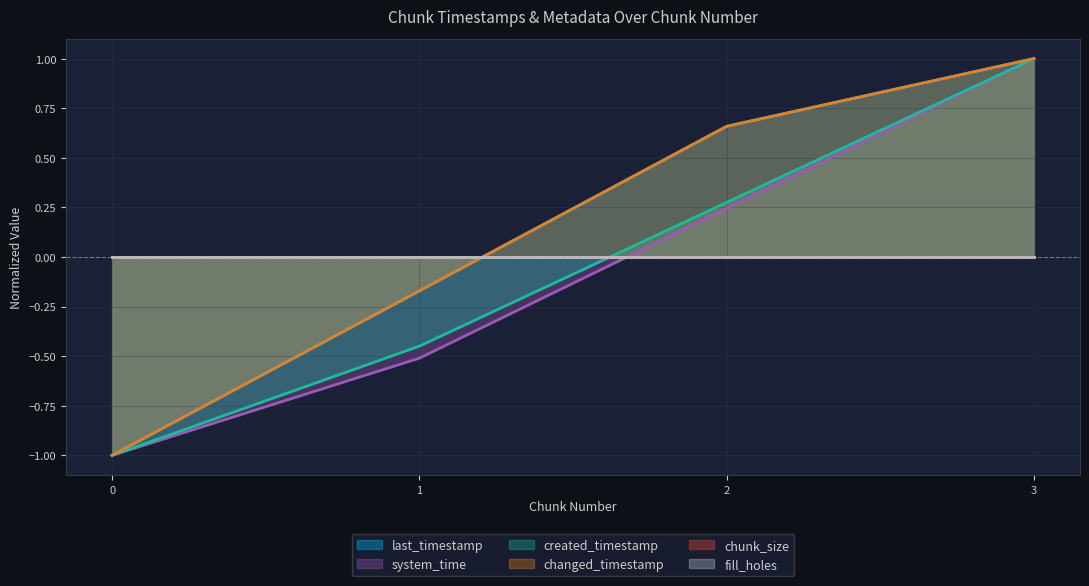

What is the spread (max minus min) of values at 1?

0.5